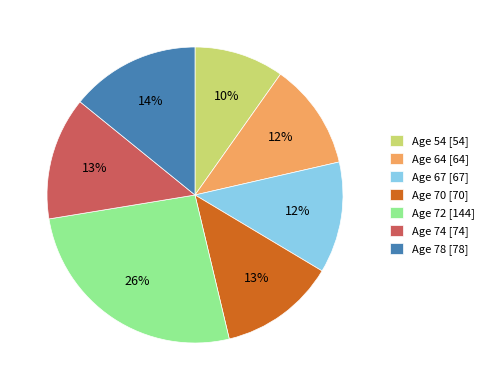

Is Age 78 [78] the majority of the pie?

No